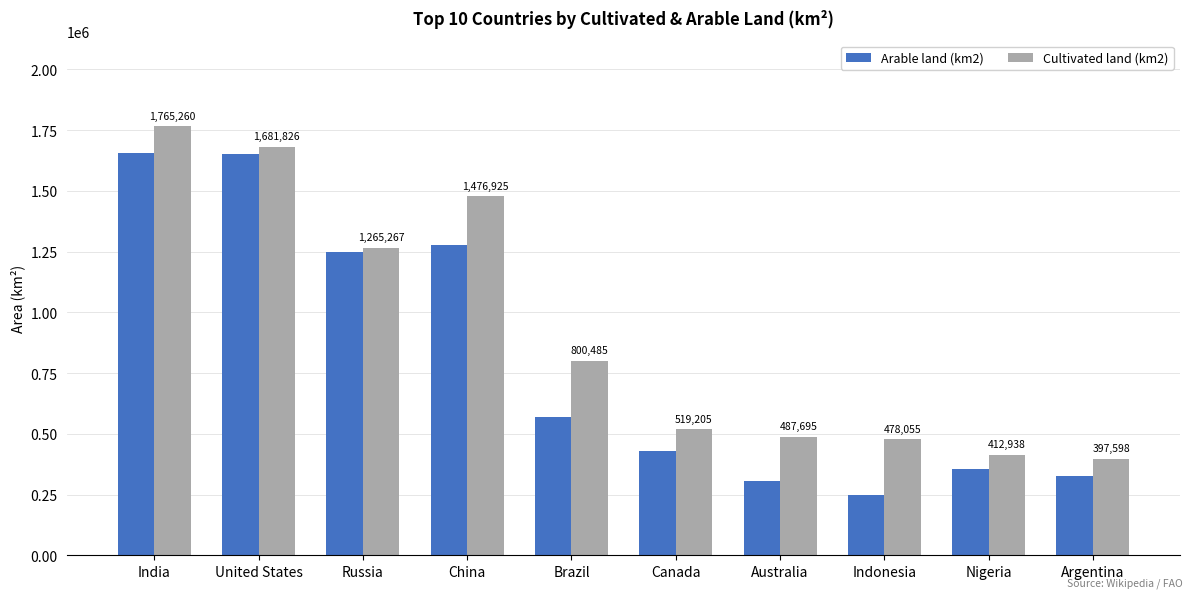

What is the label of the 3rd bar from the right?

Indonesia